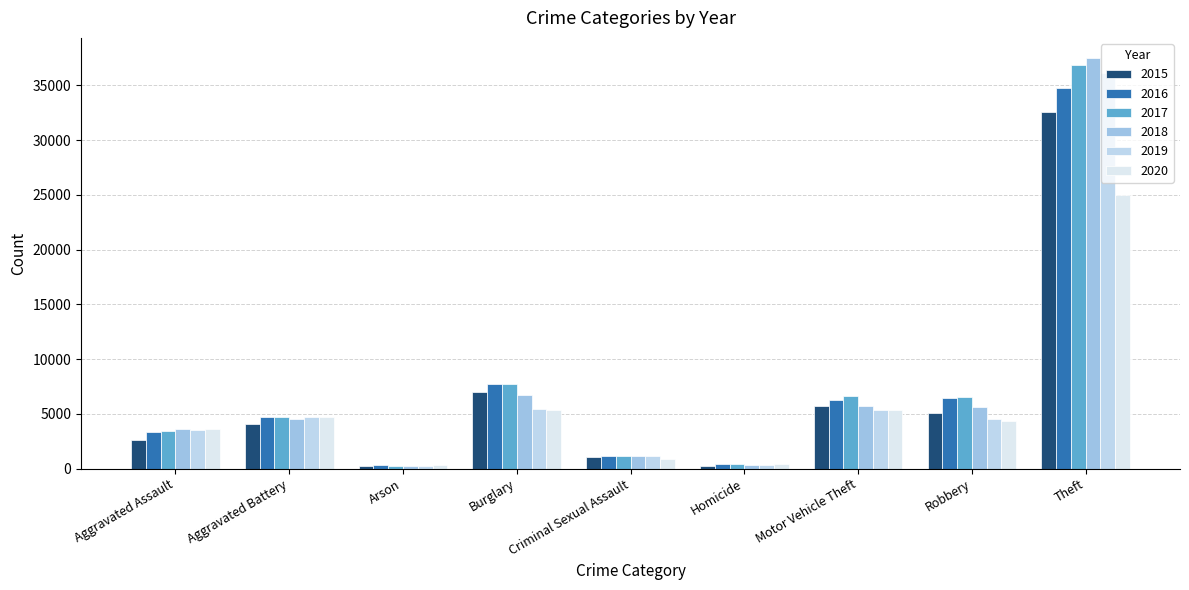

The 2017 series shows 7695 at Burglary. True or false?

True